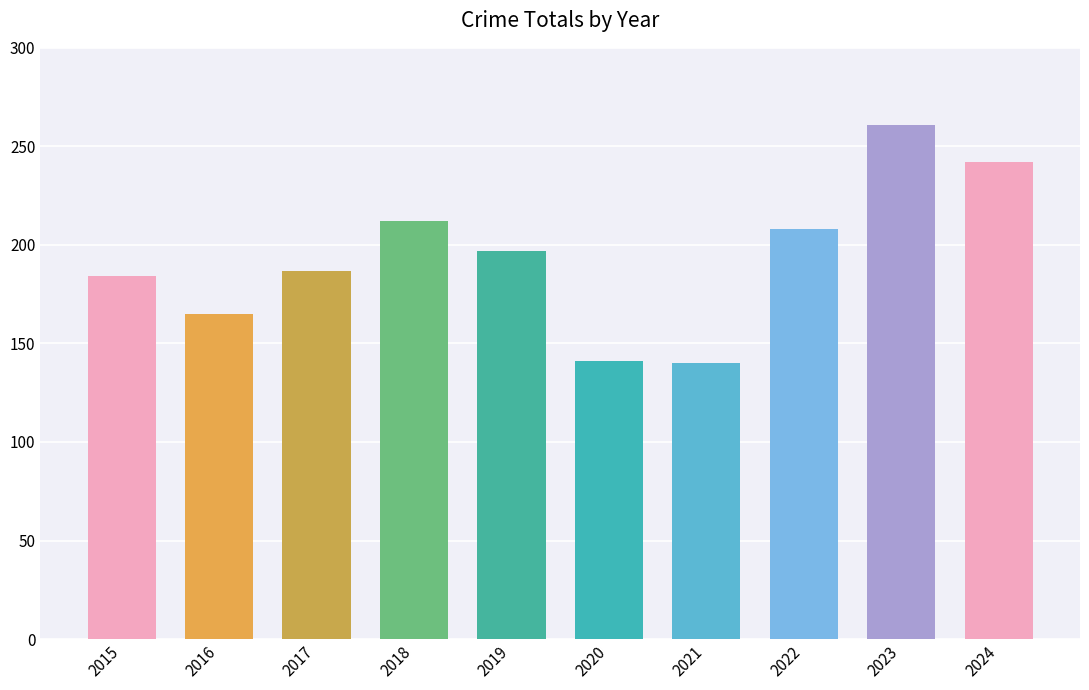

How many data points are less than 197?

5